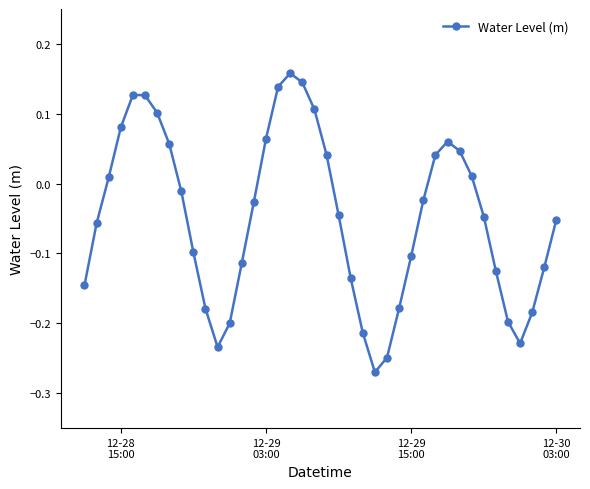

How many interior local peaks (higher than both neighbors) does the data have?

3